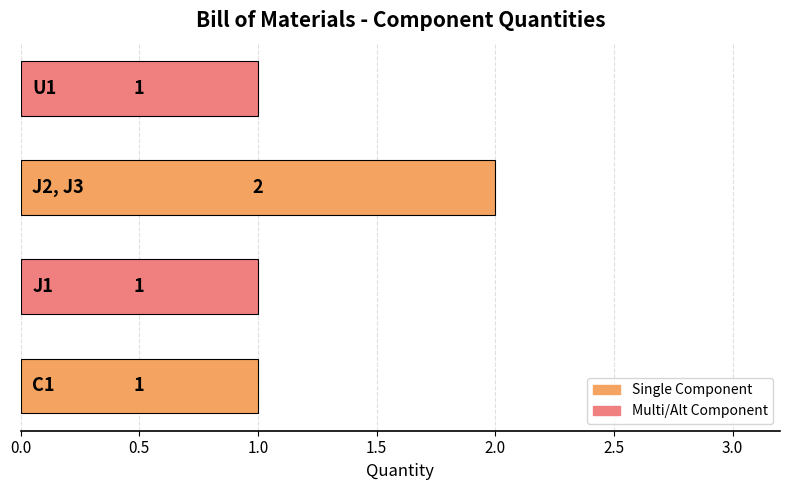

What is the sum of all values?

5